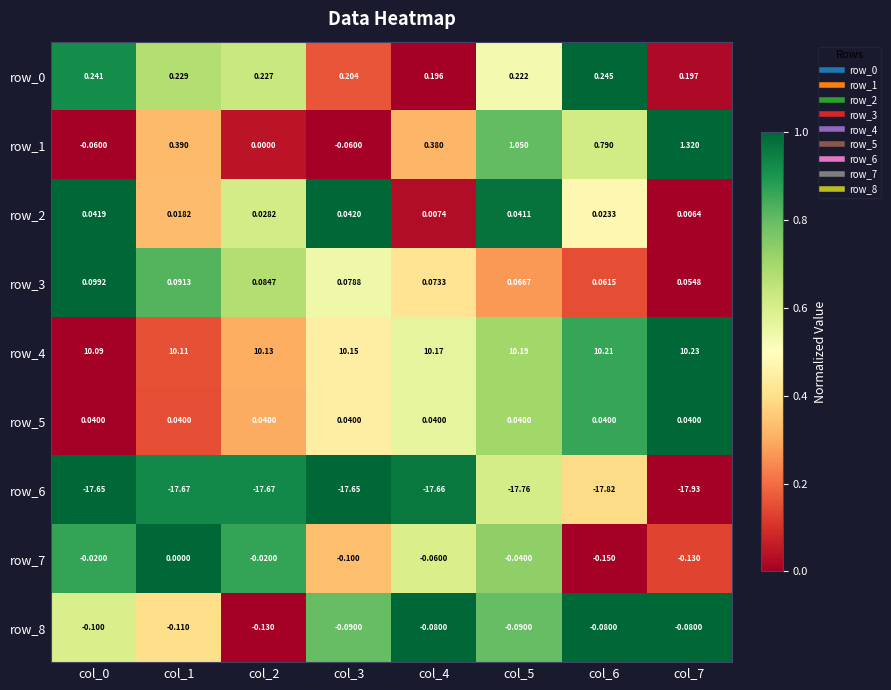

Is the value of row_6 at col_1 greater than the value of row_5 at col_2?

No